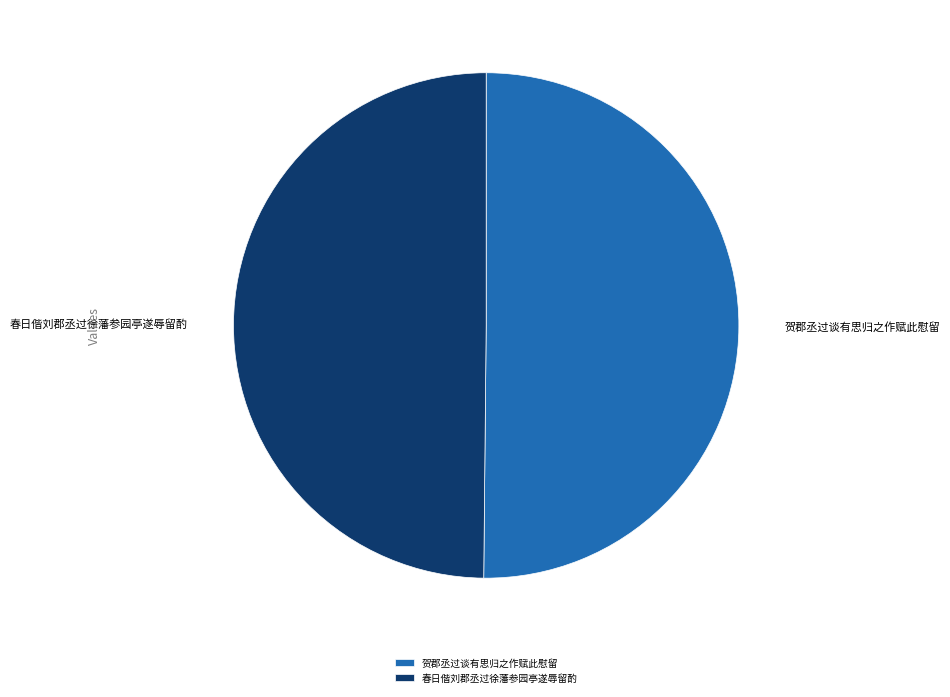

Do 春日偕刘郡丞过徐藩参园亭遂辱留酌 and 贺郡丞过谈有思归之作赋此慰留 together represent more than half of the pie?

Yes